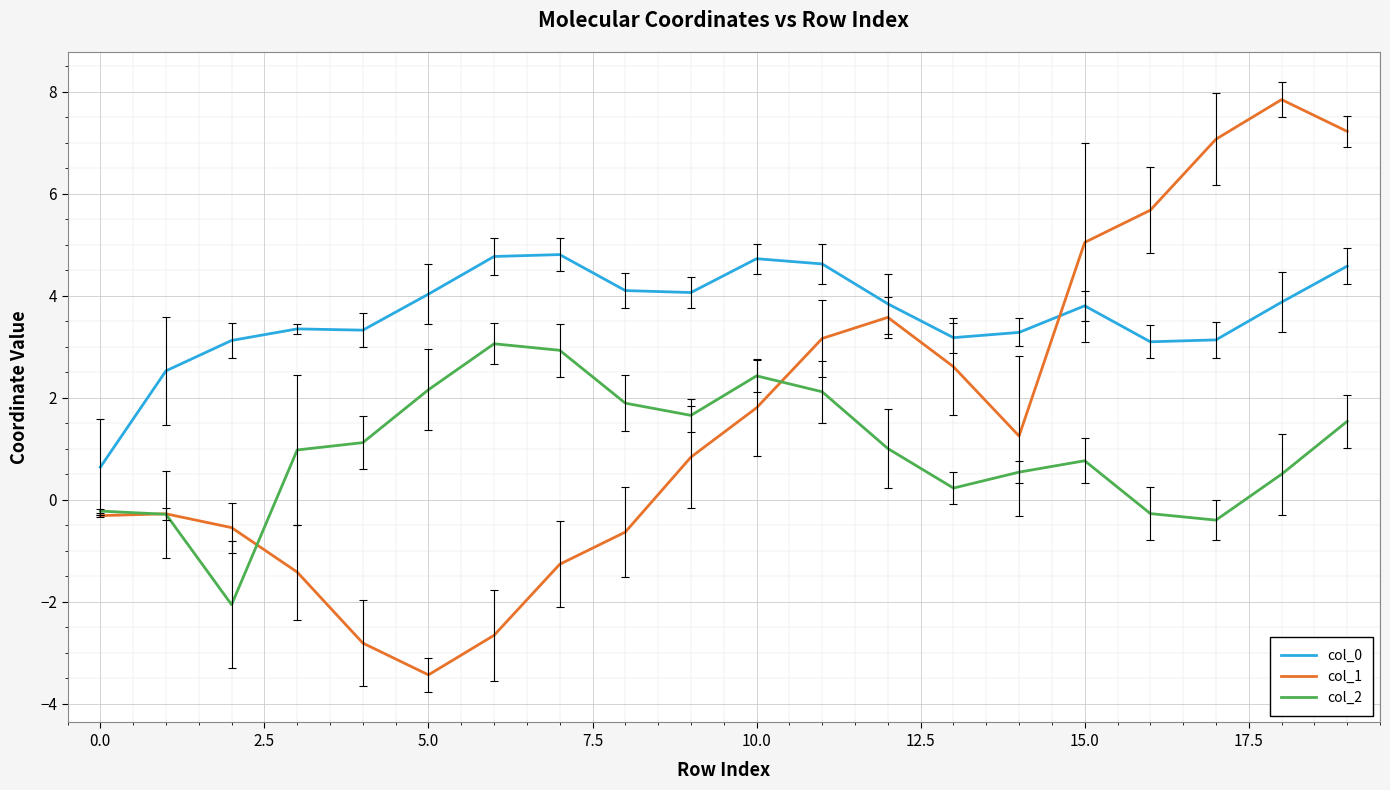

What is the highest value of the col_1 series?

7.8